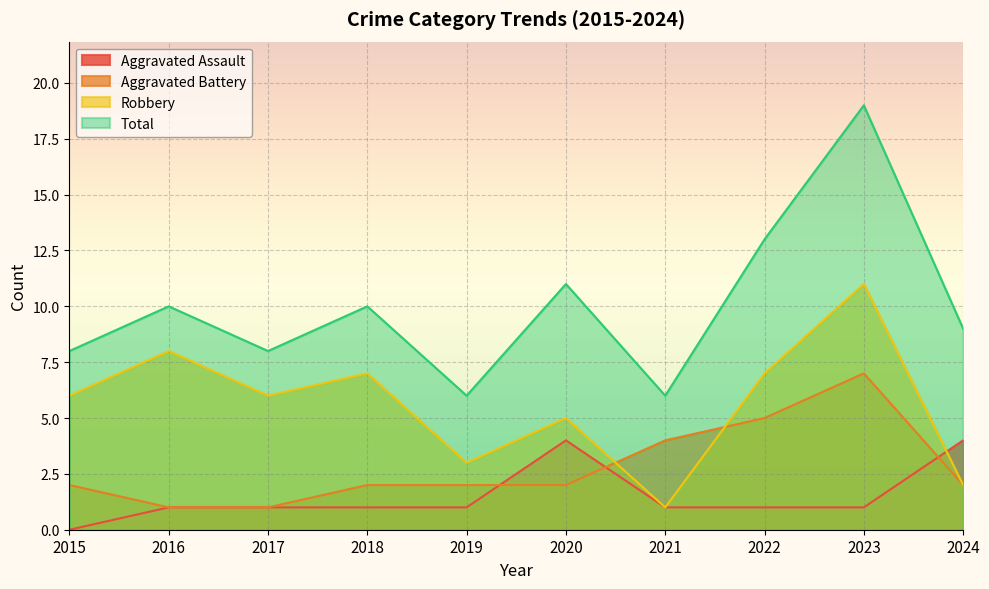

Which series ends up on top after the final intersection of Aggravated Assault and Aggravated Battery?

Aggravated Assault